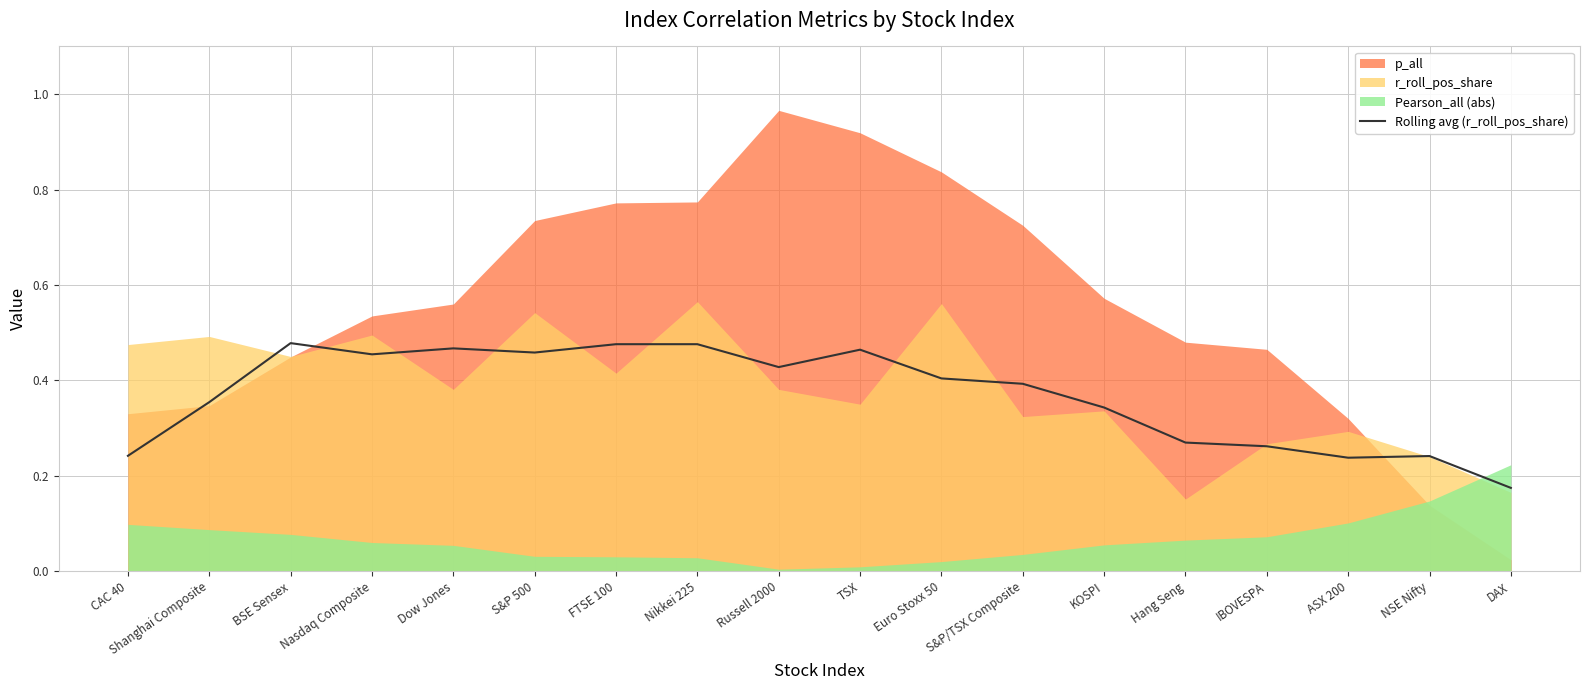

How many interior local peaks (higher than both neighbors) does the data have?

4